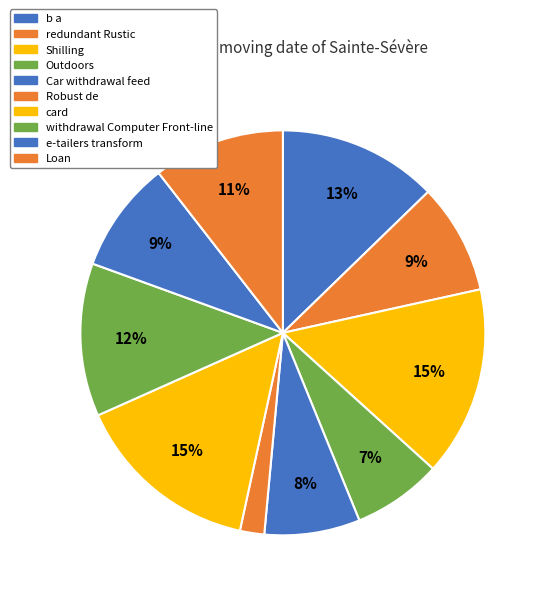

Count the number of slices in the pie.

10